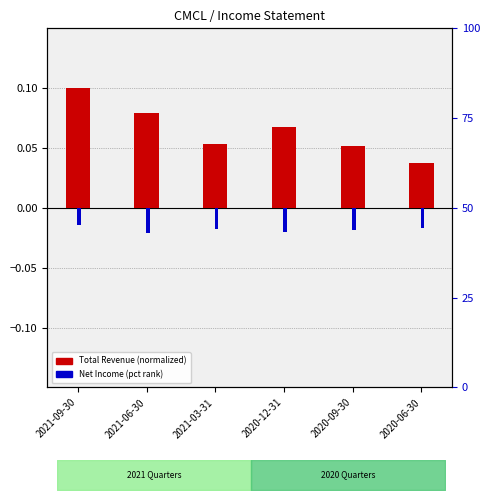

At how many categories does at least one series exceed 0?

6